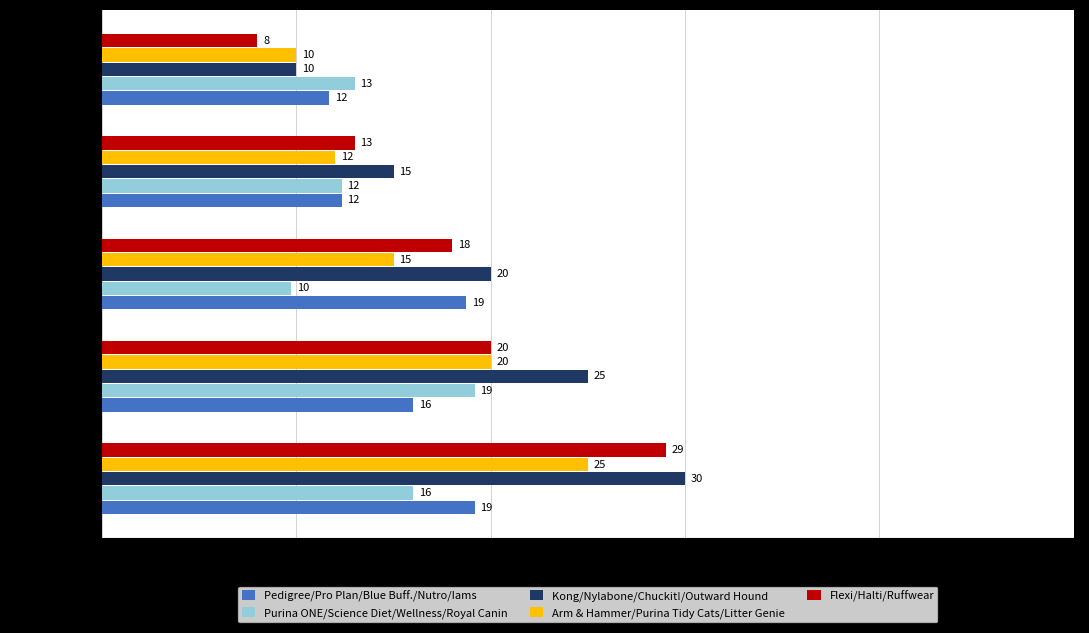

Which series has the largest total across all categories?

Kong/Nylabone/Chuckit!/Outward Hound